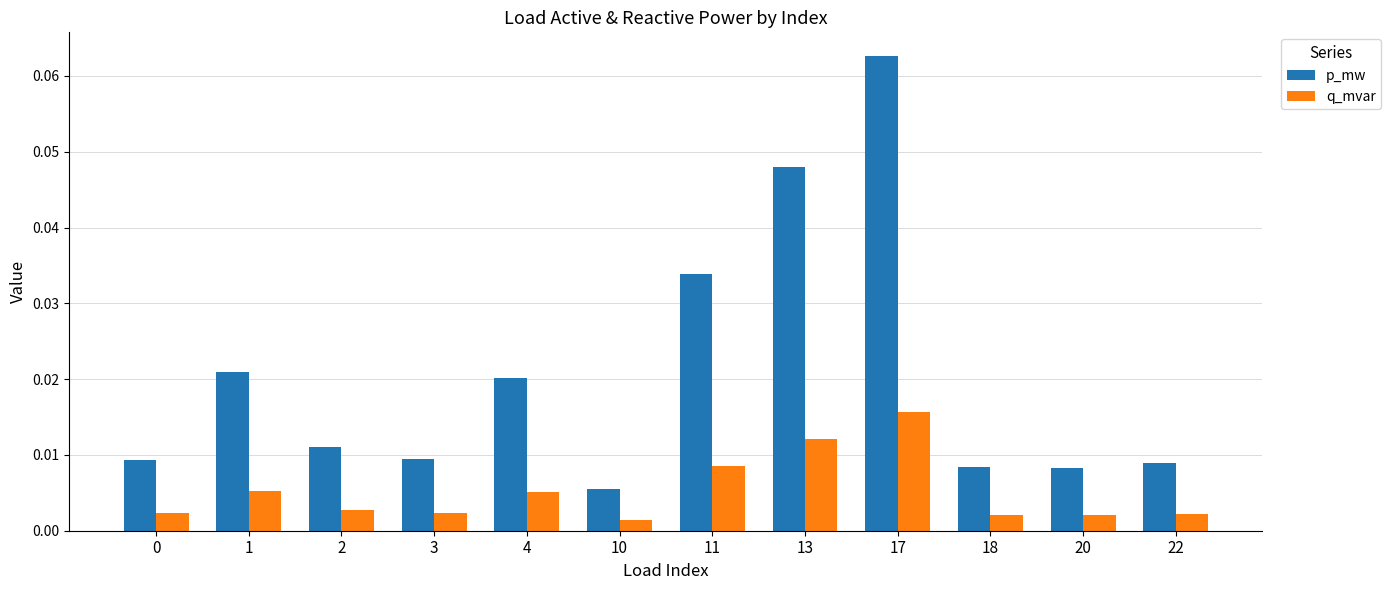

Between 0 and 17, which series saw the biggest shift?

p_mw